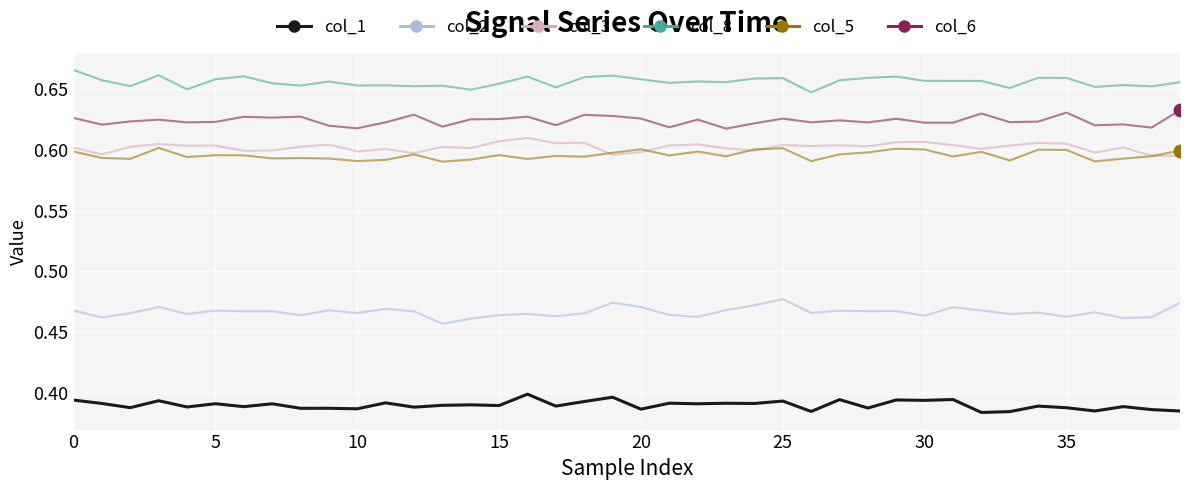

True or false: col_3 and col_2 cross at least once.

False